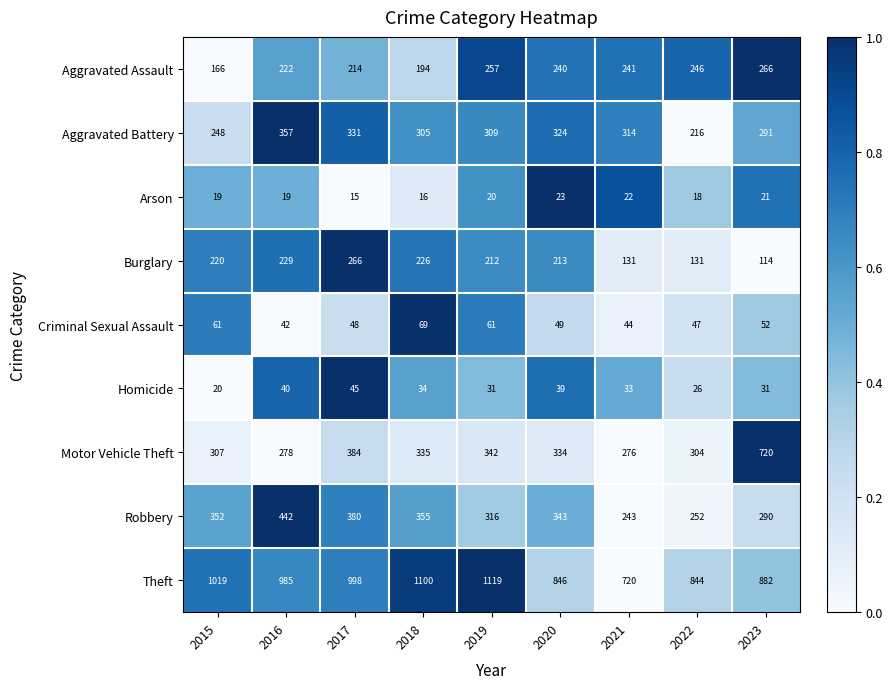

At which category is the sum across all series the highest?

2017